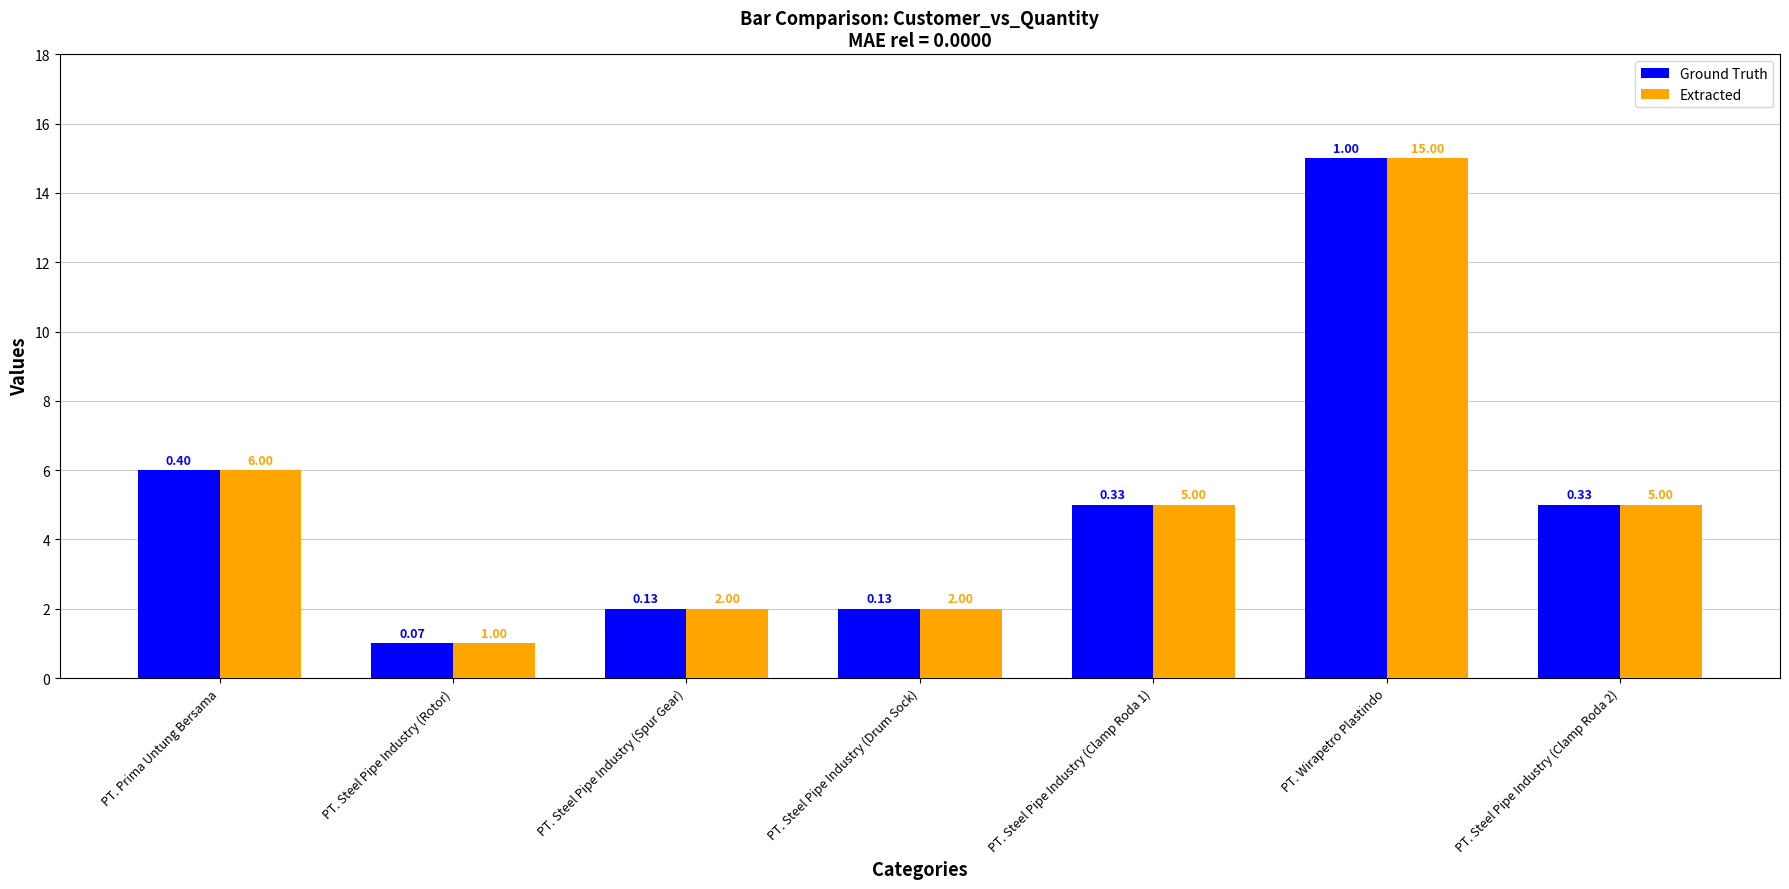

True or false: Extracted has a value of 15 at PT. Wirapetro Plastindo.

True